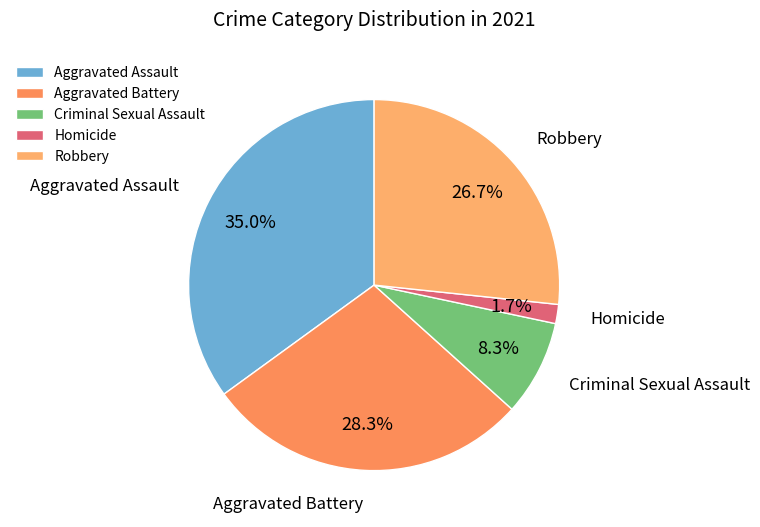

True or false: Homicide accounts for 10% of the total.

False